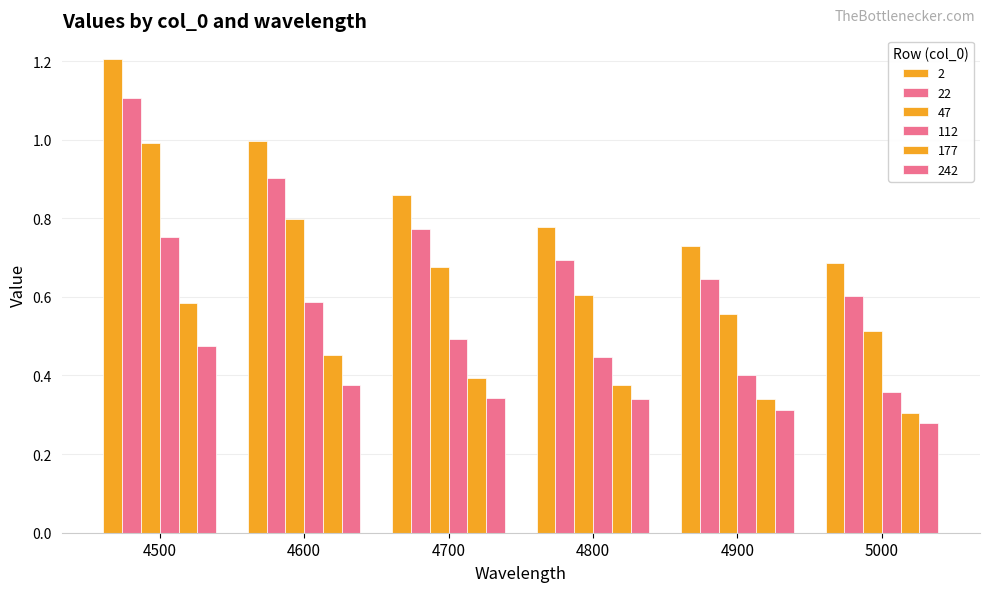

What is the difference between the second highest and minimum values in the 112 series?

0.2